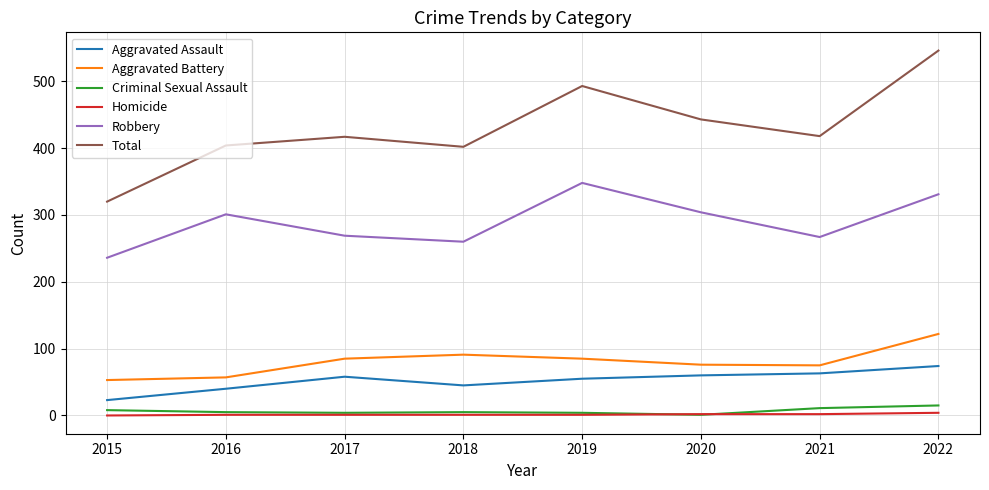

What is the sum of the Robbery values at 2018 and 2017?

529